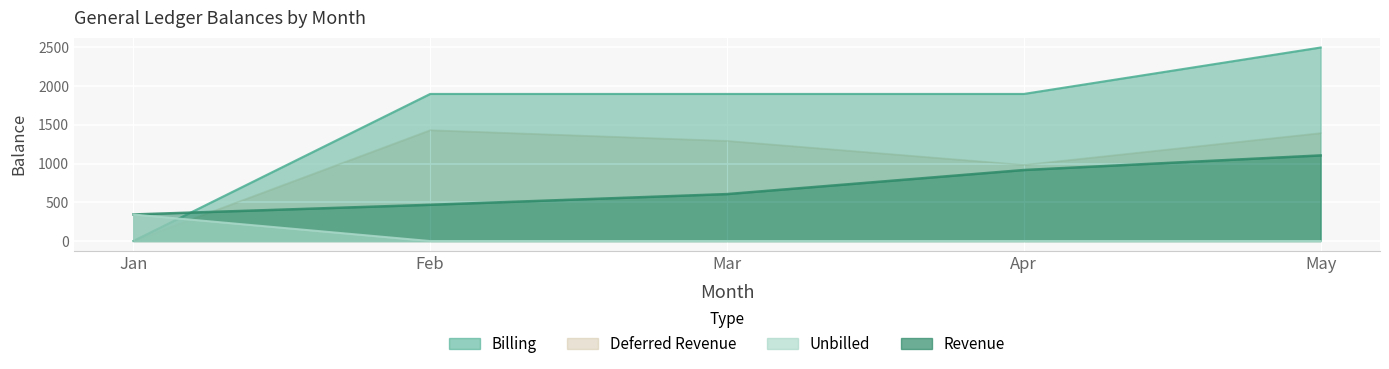

What is the spread (max minus min) of values at May?

2500.0